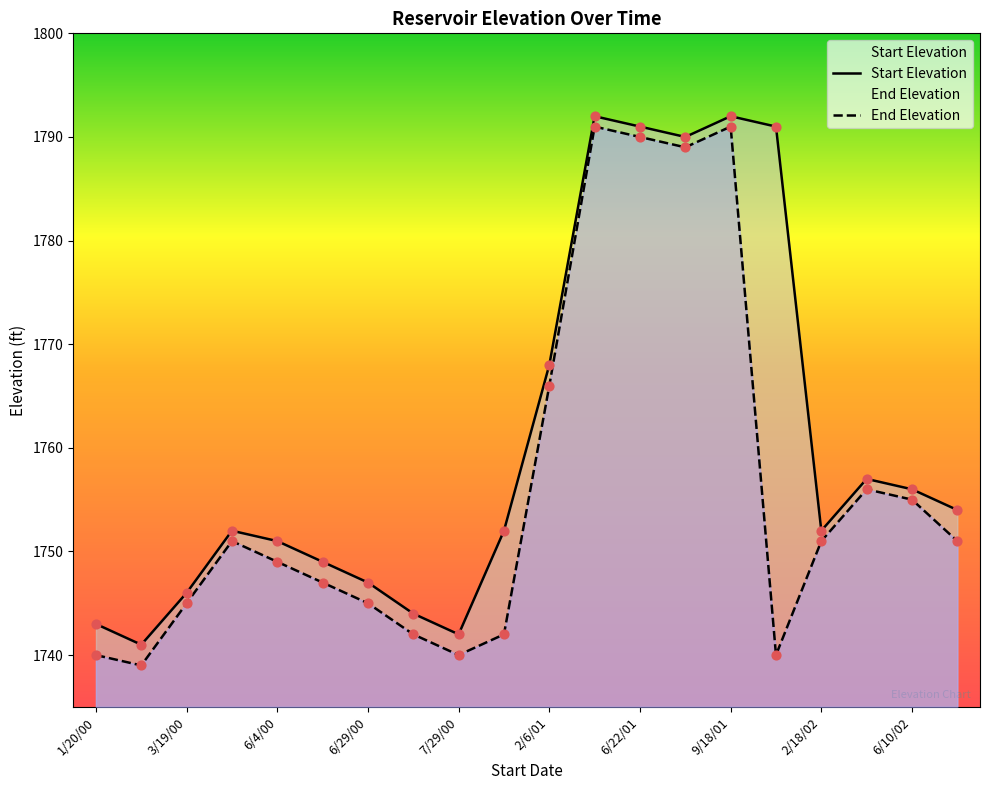

What are all the series names shown in the legend?

End Elevation, Start Elevation